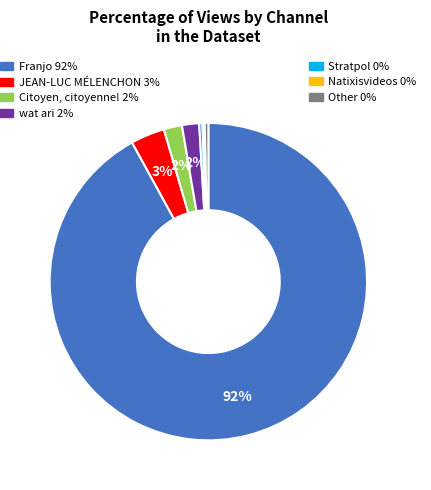

To the nearest percent, what is the average slice percentage?

14%